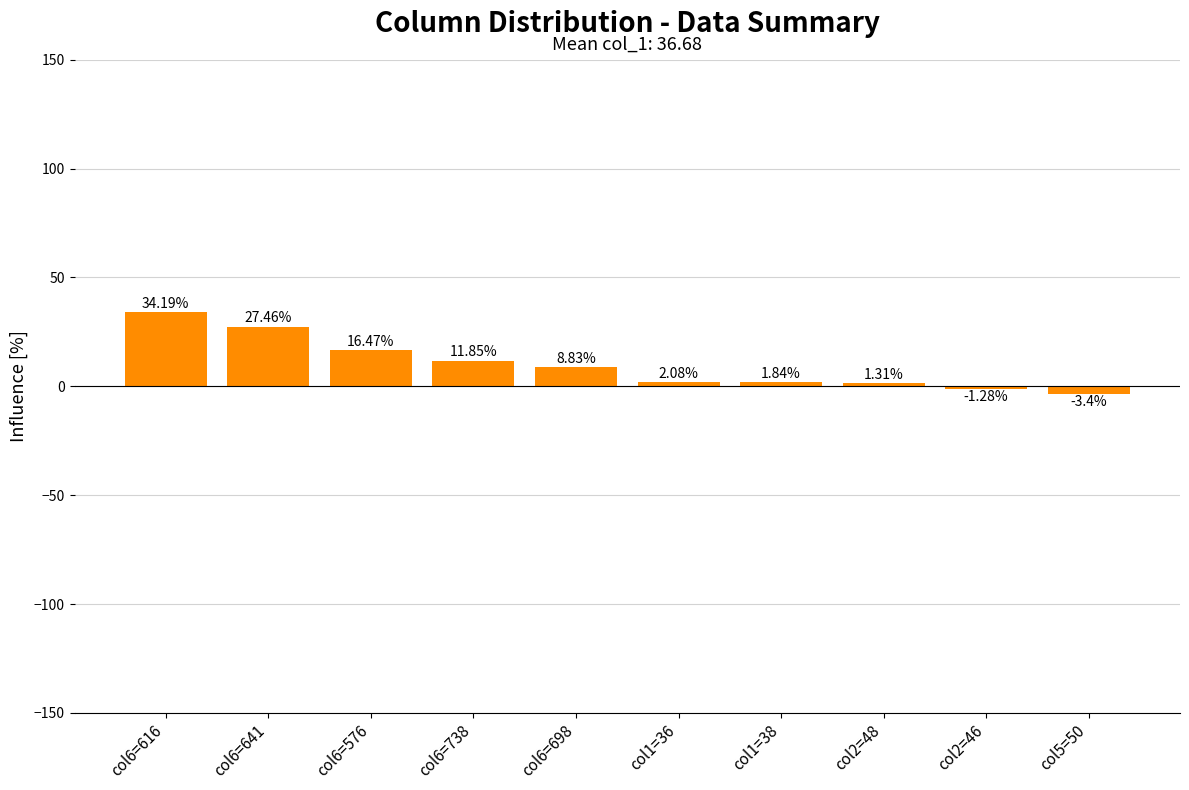

What is the difference between the maximum and minimum values?

37.6